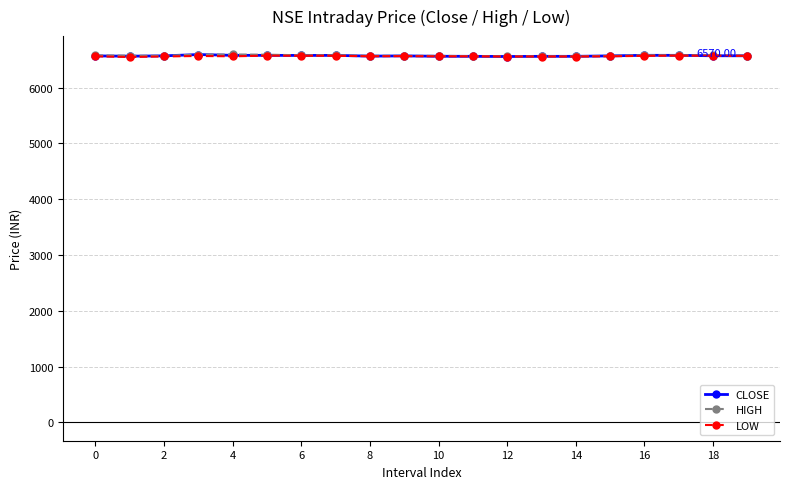

True or false: LOW has more than 2 points higher than both neighbors.

True